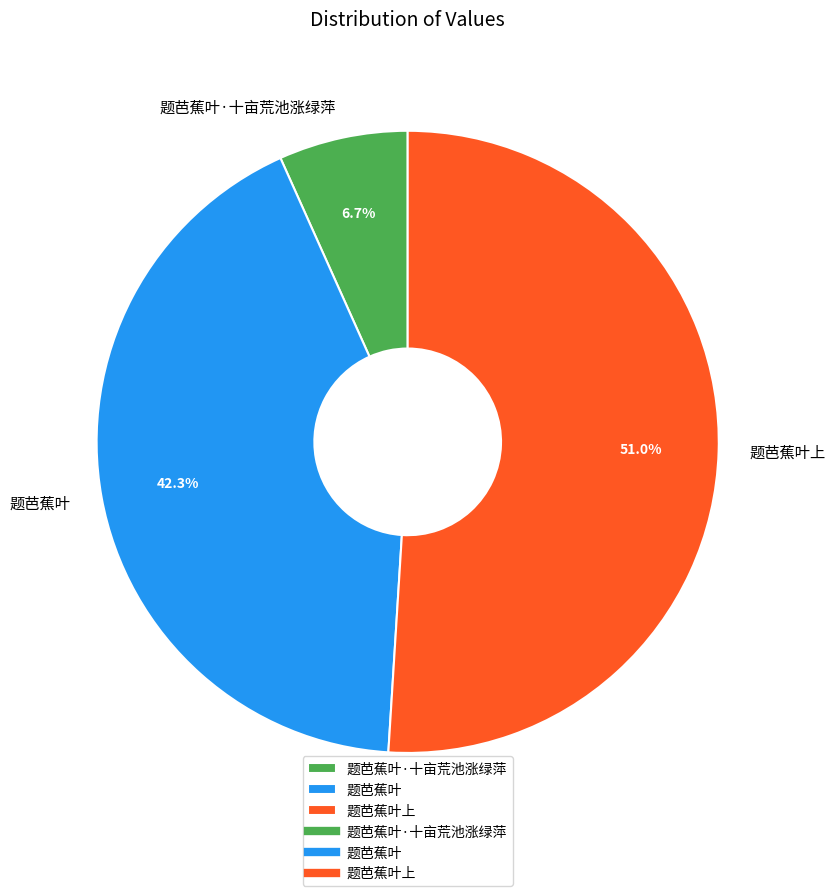

Which slice is the largest?

题芭蕉叶上